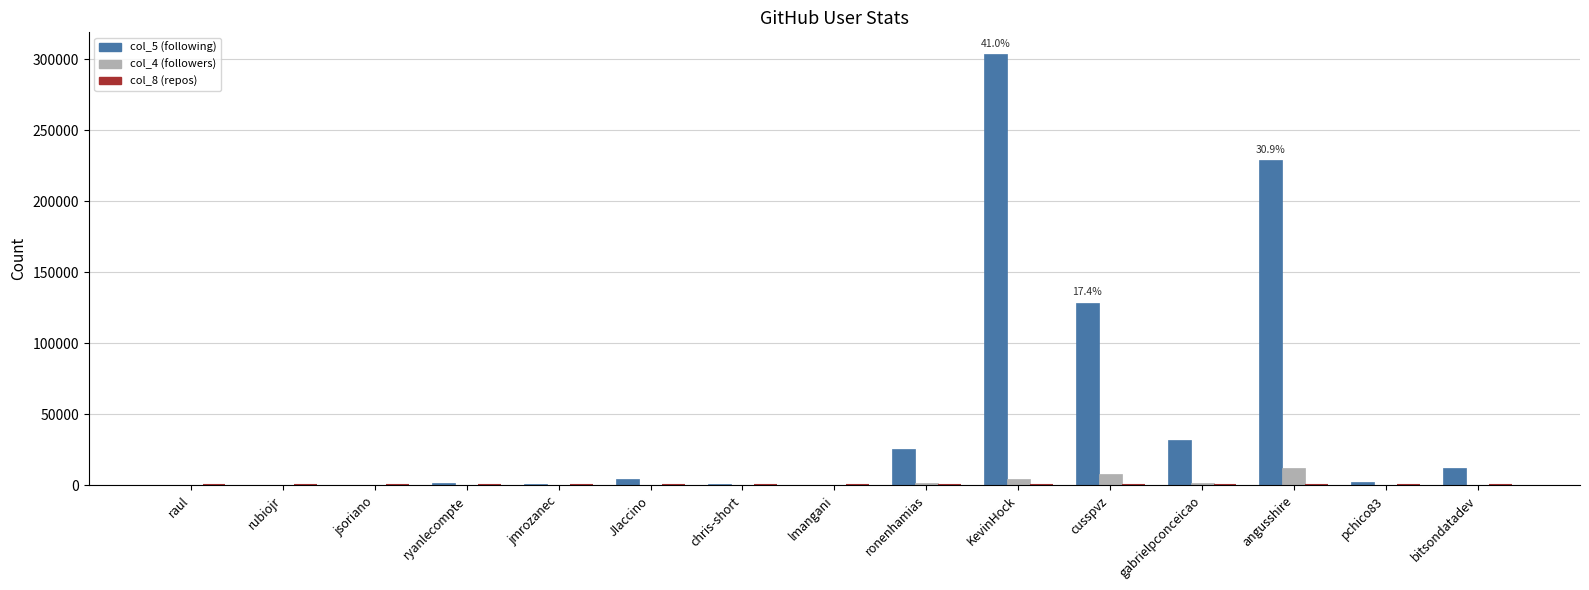

Count the number of categories in the chart.

15